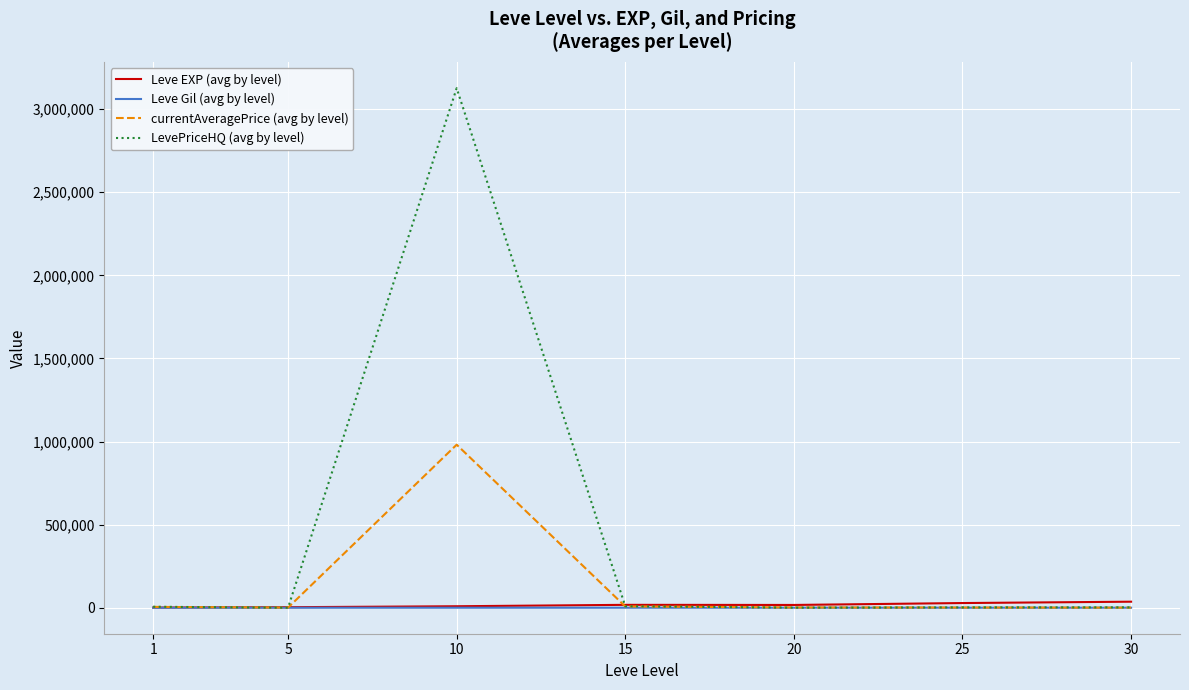

What is the greatest value displayed?

3126308.5